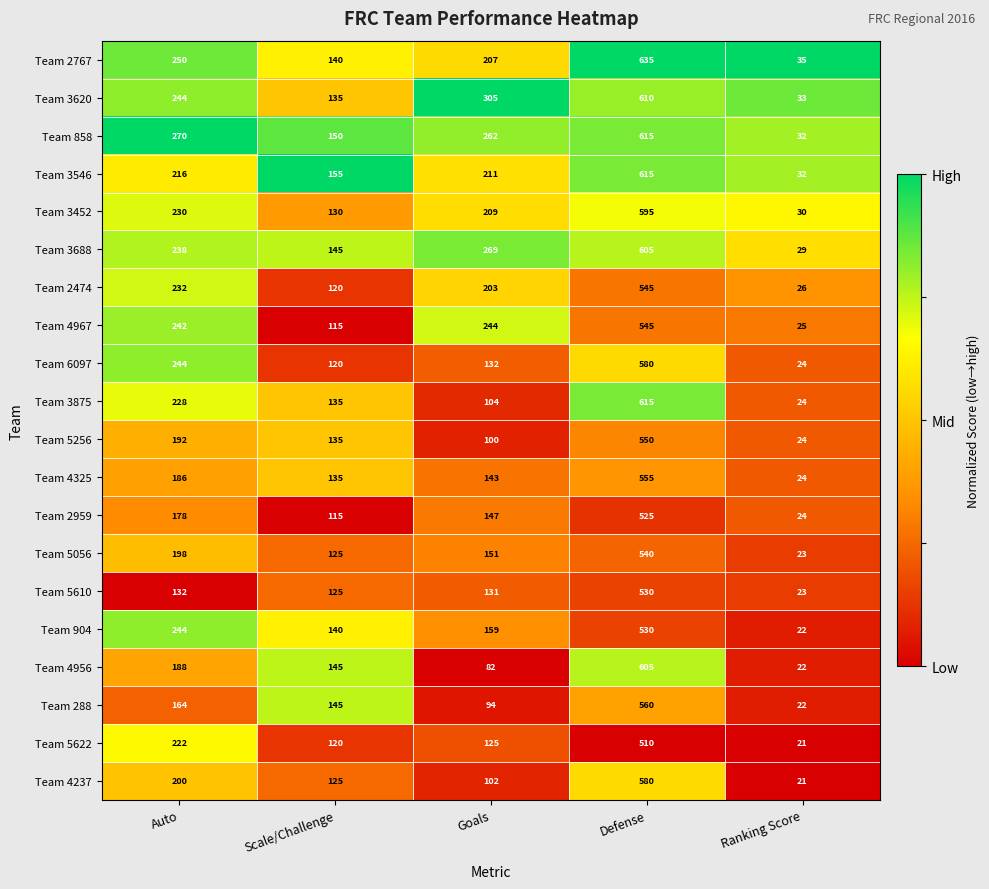

Where is Team 3546 nearest to the value 323?

Auto